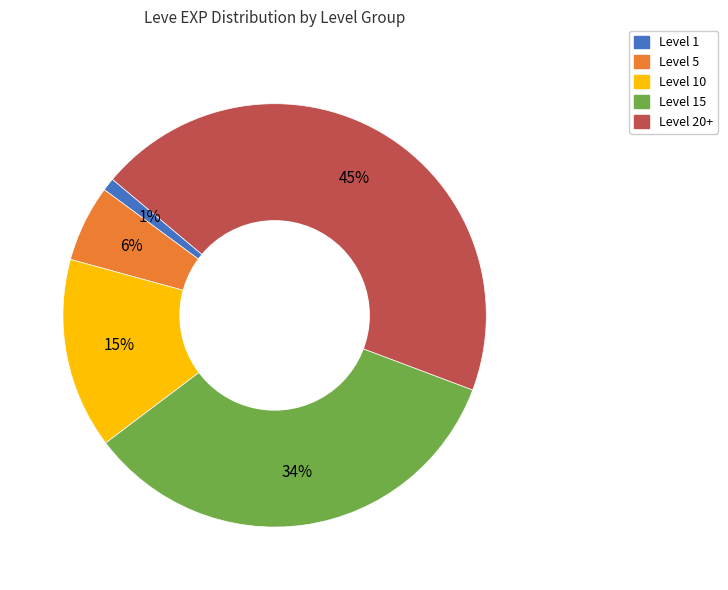

Does any single category account for the majority?

No